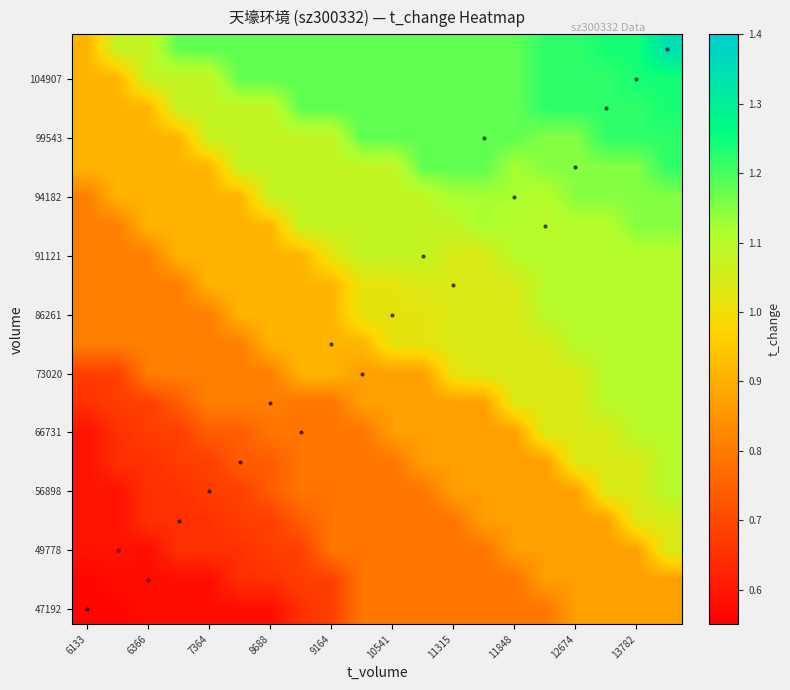

At how many categories does at least one series exceed 0?

20